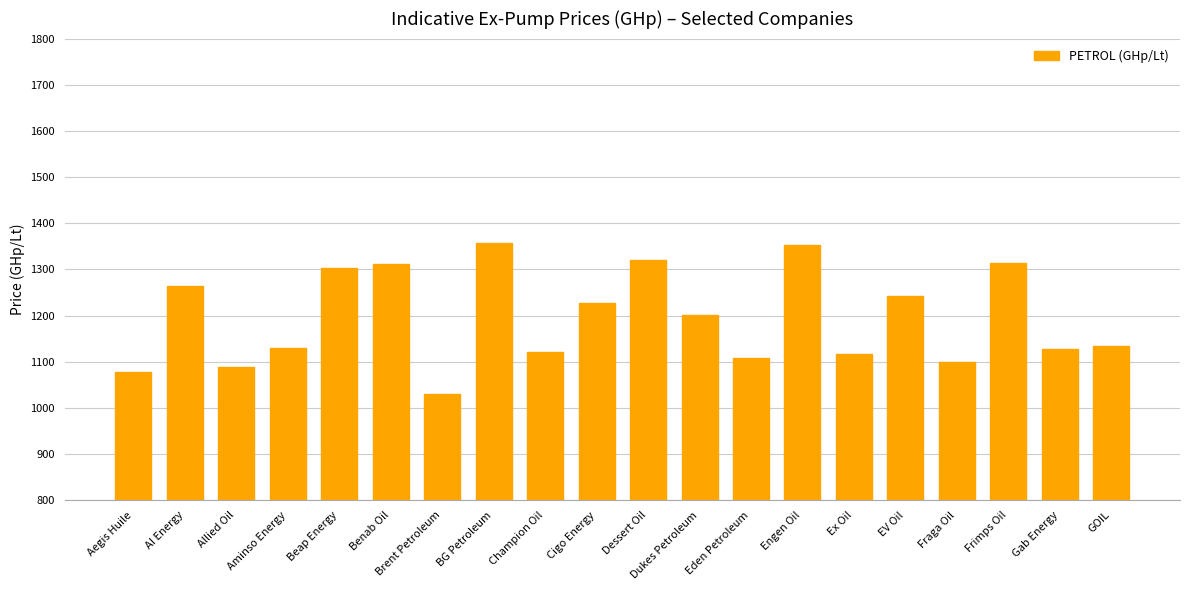

Does the chart contain any negative values?

No